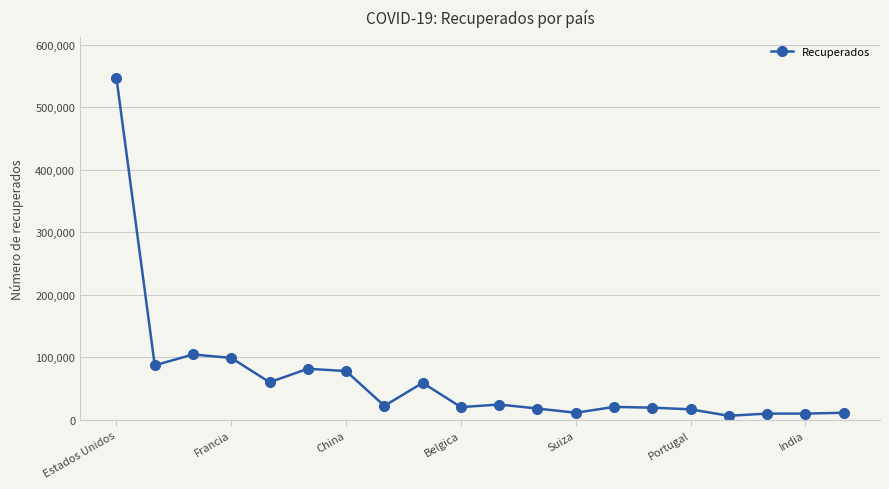

What is the average value?

65117